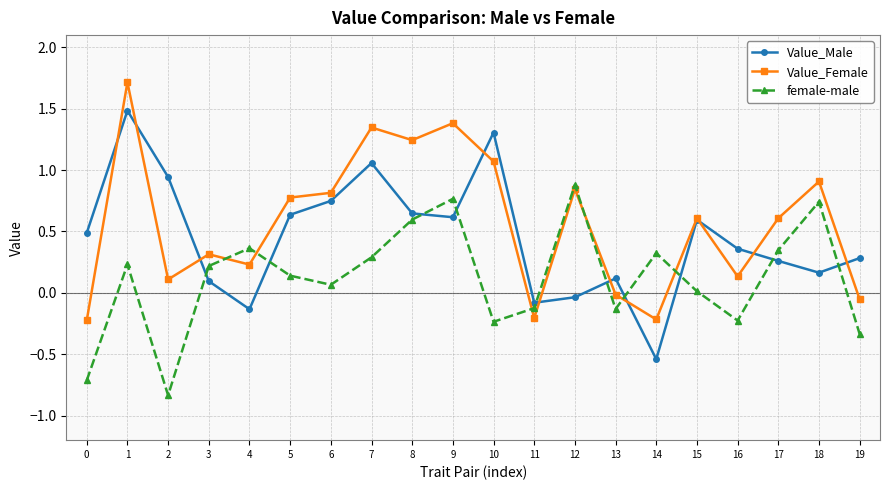

At how many categories does at least one series exceed 0?

19